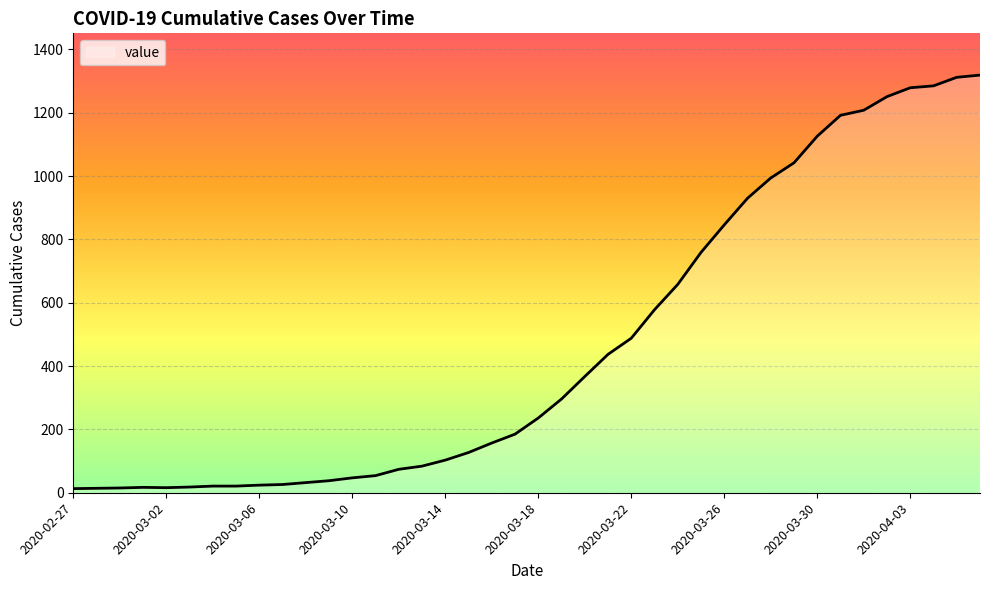

What is the greatest value displayed?

1319